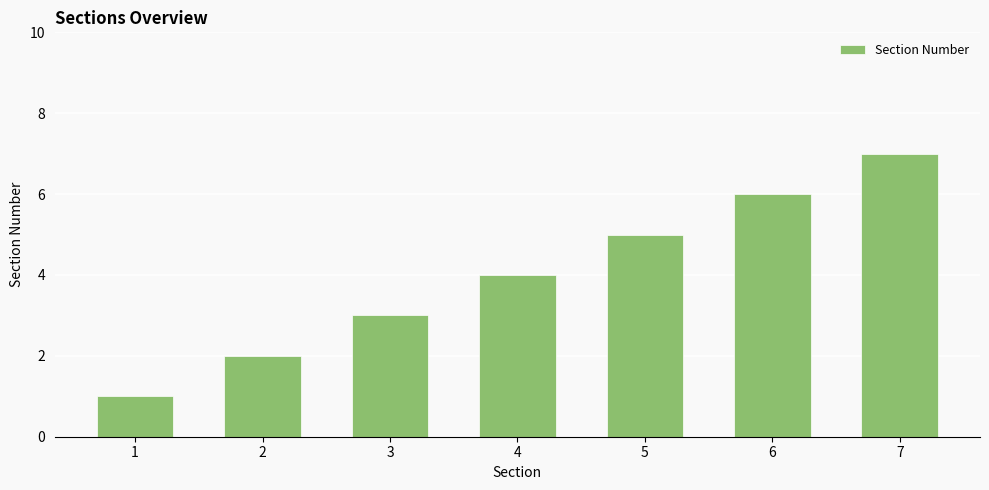

At which label is the value closest to 4?

4